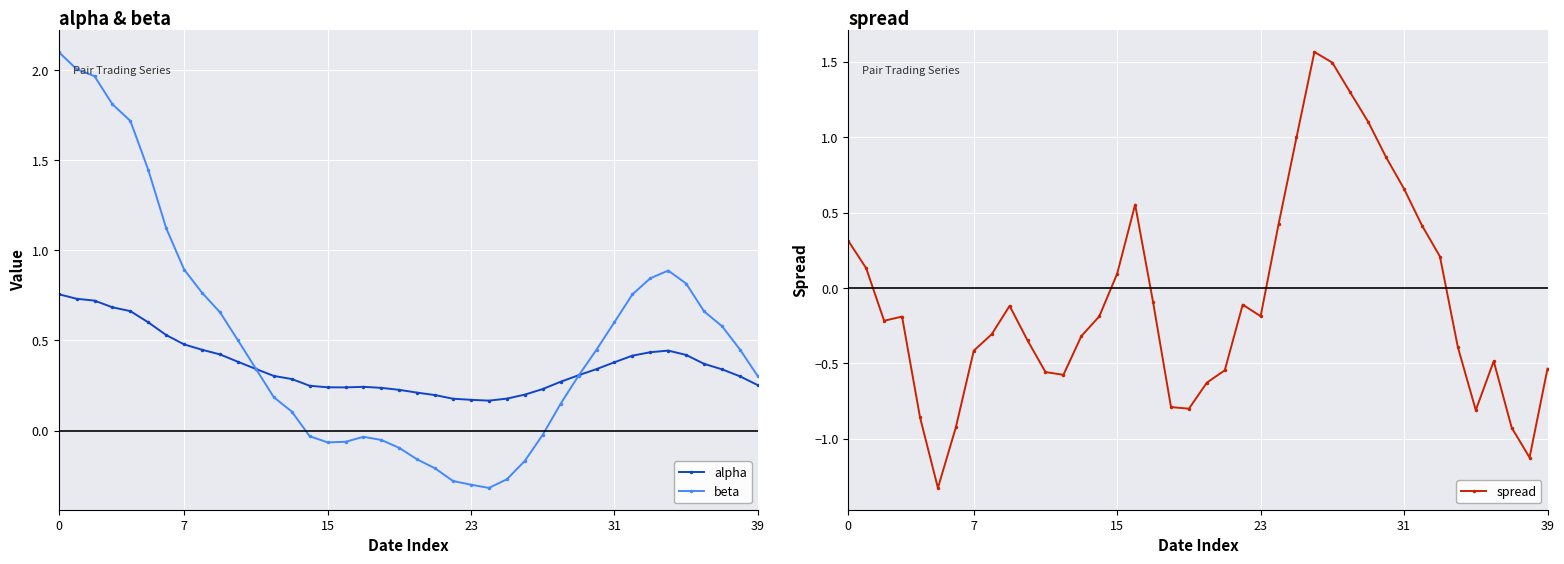

True or false: alpha has a value of 0.7 at 7.

False